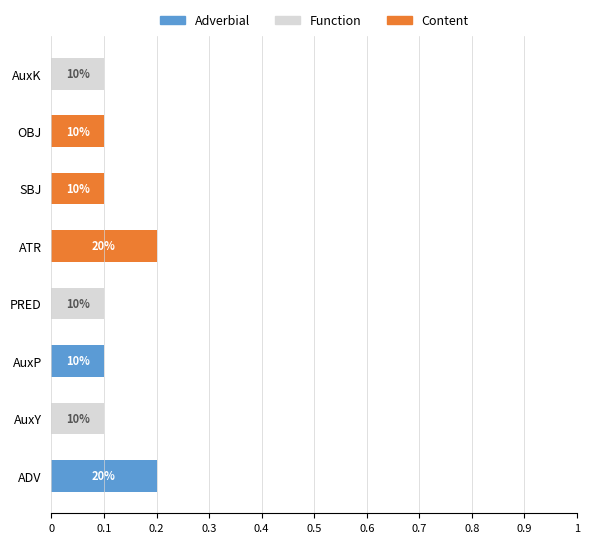

What is the sum of all Adverbial values?

0.3